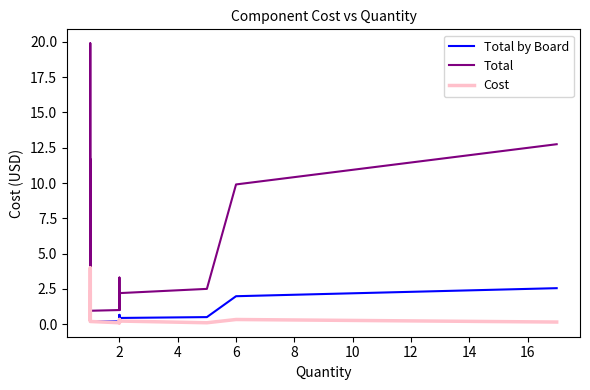

What is the value of the Cost point at the 1st from the left?

0.3